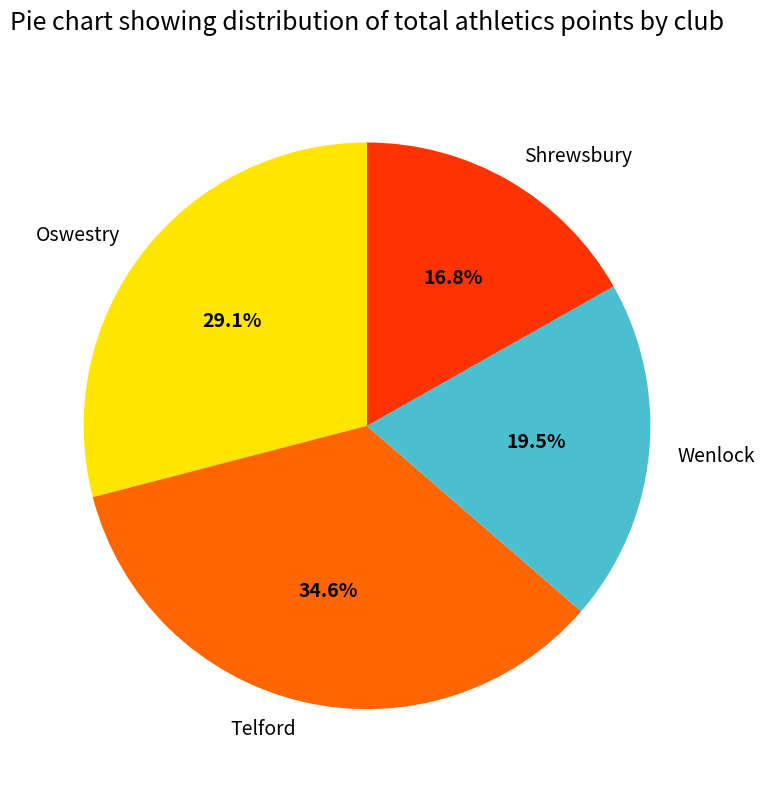

Which slice is the smallest?

Shrewsbury